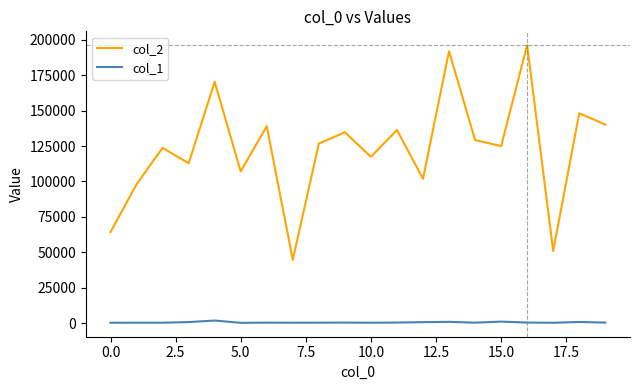

True or false: col_2 and col_1 intersect in this chart.

False